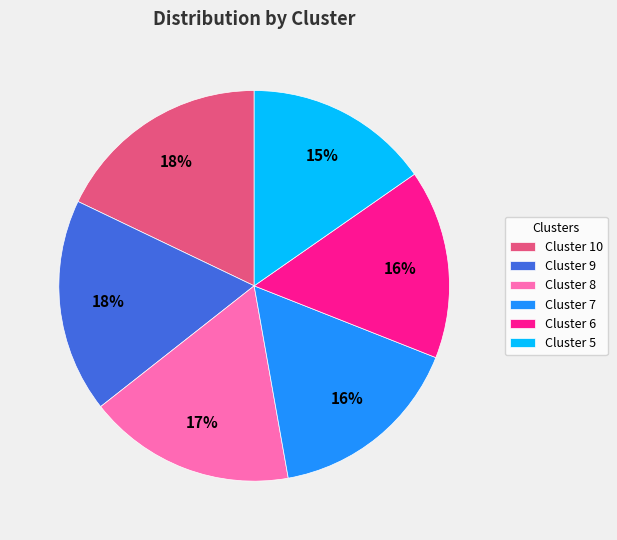

Which has a higher value, Cluster 6 or Cluster 9?

Cluster 9